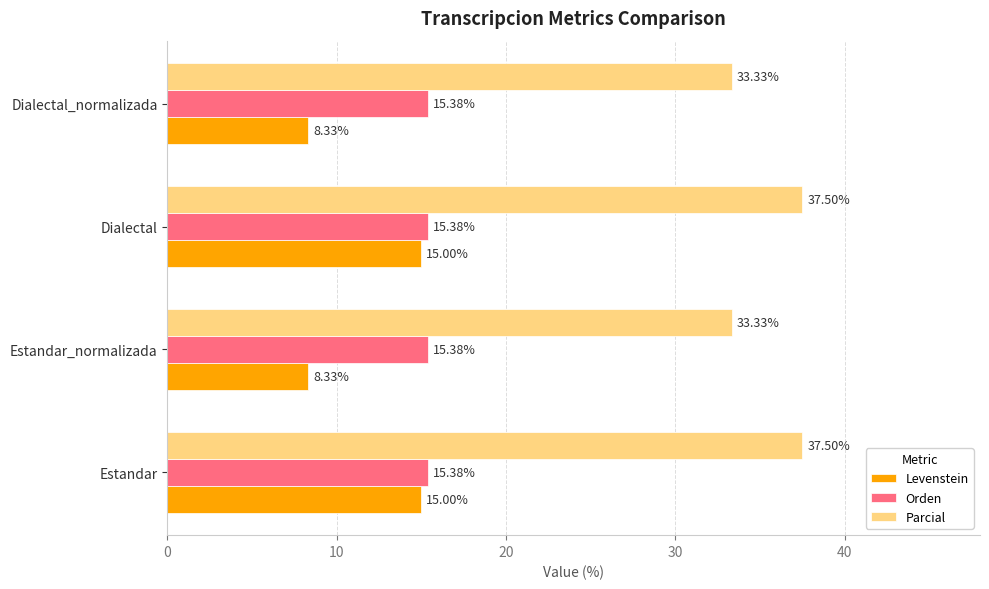

What is the sum of the Levenstein values at Estandar and Dialectal?

30.0